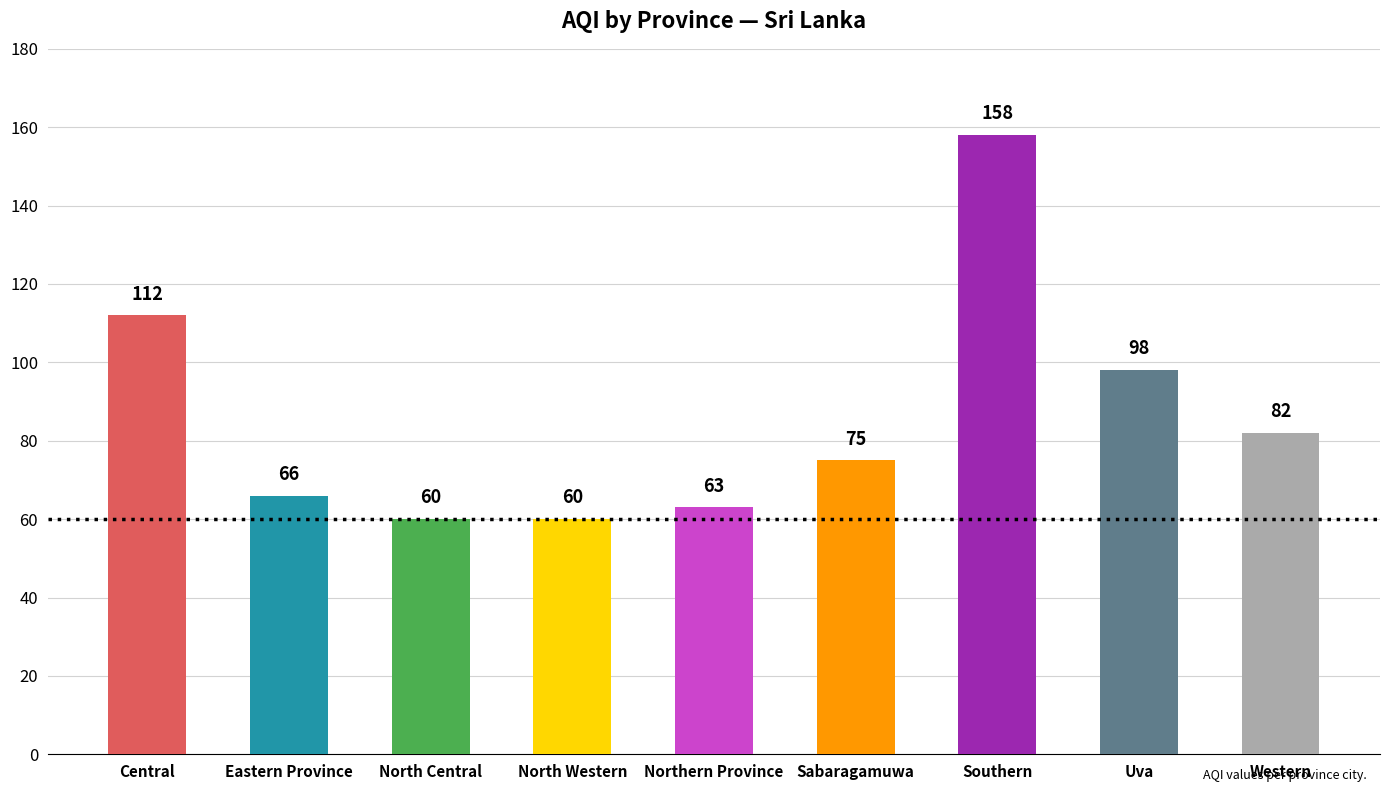

True or false: the data shows 60 at North Central.

True